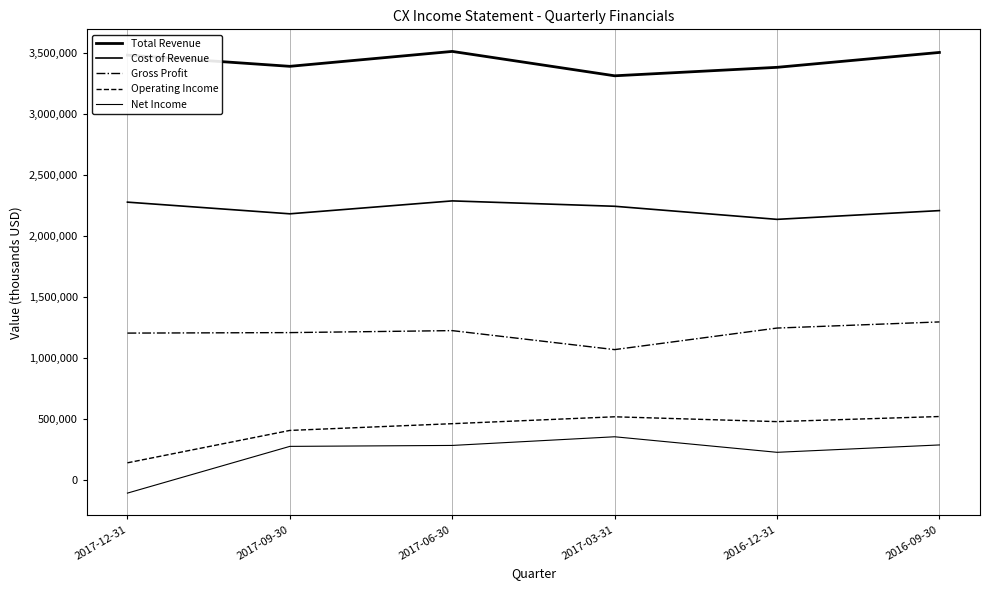

Reading left to right, extract all data points from this chart.

Total Revenue: 2017-12-31=3480000	2017-09-30=3388400	2017-06-30=3510500	2017-03-31=3310900	2016-12-31=3380200	2016-09-30=3502100
Cost of Revenue: 2017-12-31=2276200	2017-09-30=2180600	2017-06-30=2286400	2017-03-31=2242400	2016-12-31=2135200	2016-09-30=2206900
Gross Profit: 2017-12-31=1203800	2017-09-30=1207800	2017-06-30=1224100	2017-03-31=1068500	2016-12-31=1245000	2016-09-30=1295300
Operating Income: 2017-12-31=141500	2017-09-30=406700	2017-06-30=461900	2017-03-31=518400	2016-12-31=478800	2016-09-30=520600
Net Income: 2017-12-31=-106600	2017-09-30=276100	2017-06-30=283800	2017-03-31=354800	2016-12-31=227500	2016-09-30=287800